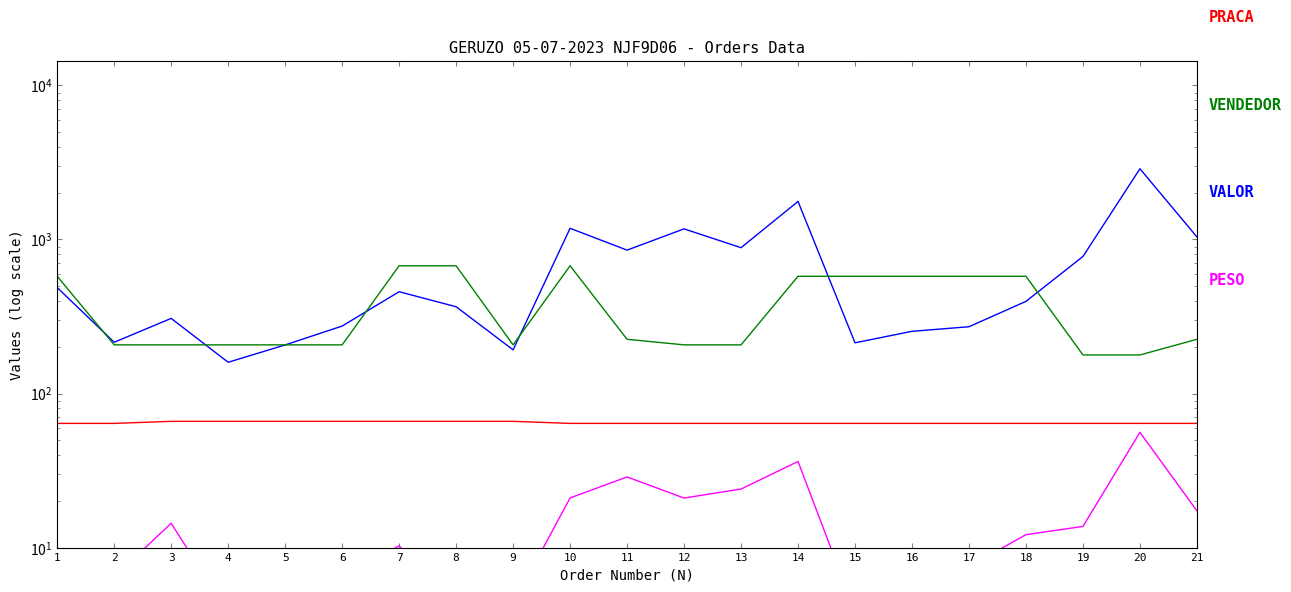

What is the sum of the PESO values at 5 and 21?

22.2